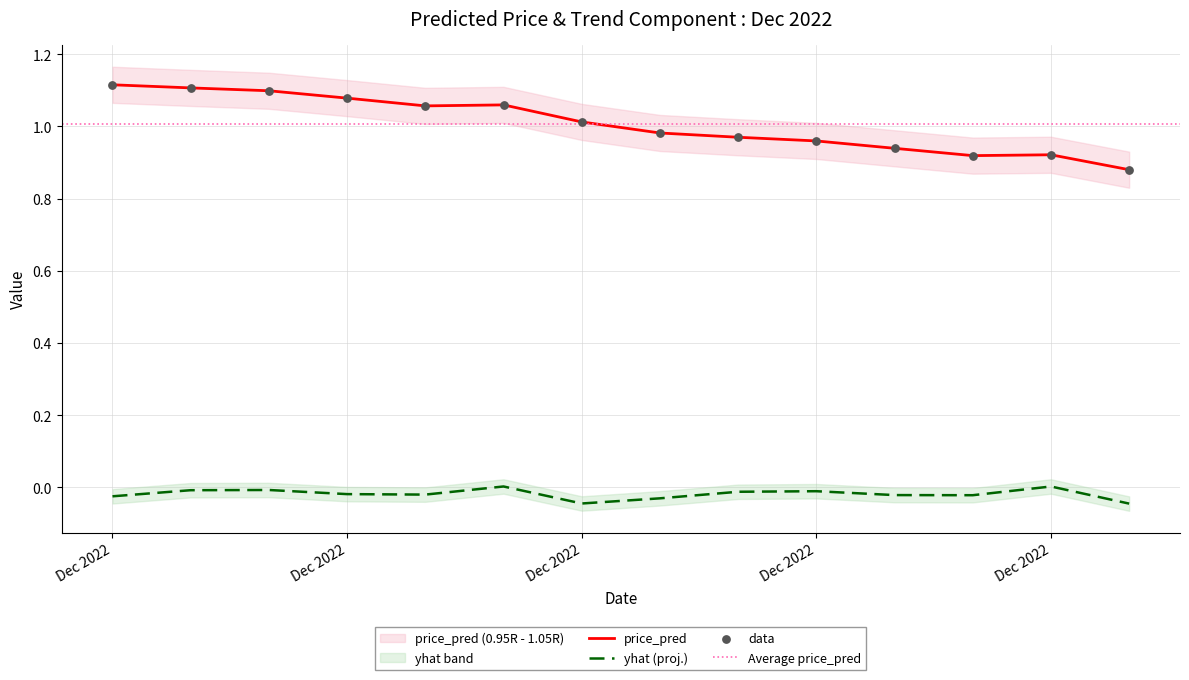

What is the total value across all series at 2022-12-13?

1.1